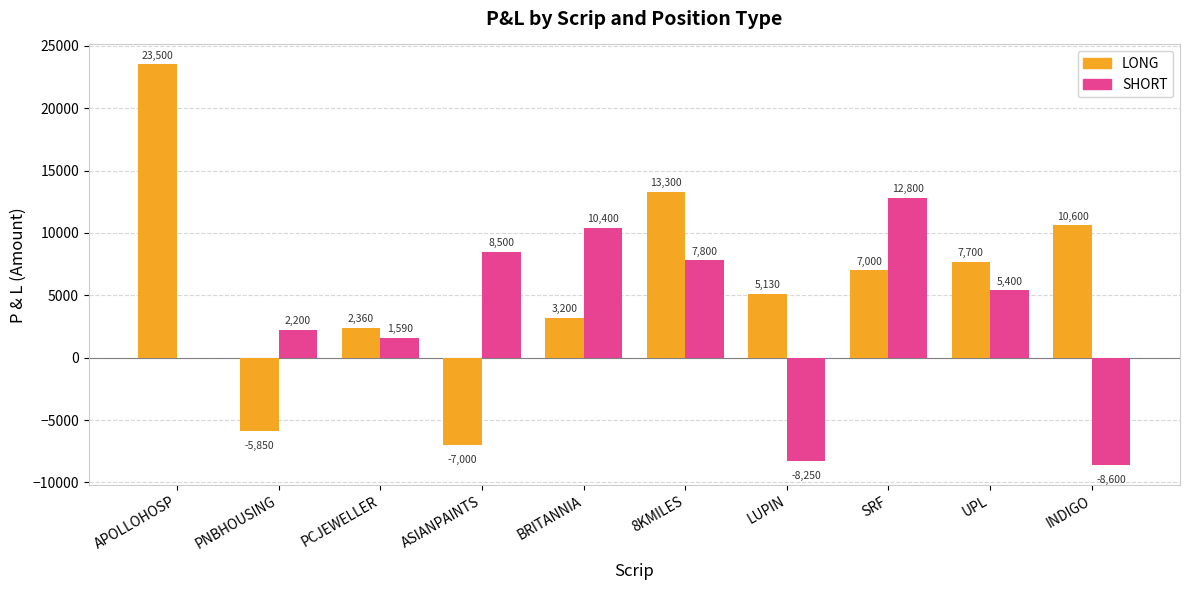

Is the value of SHORT at SRF greater than the value of LONG at BRITANNIA?

Yes